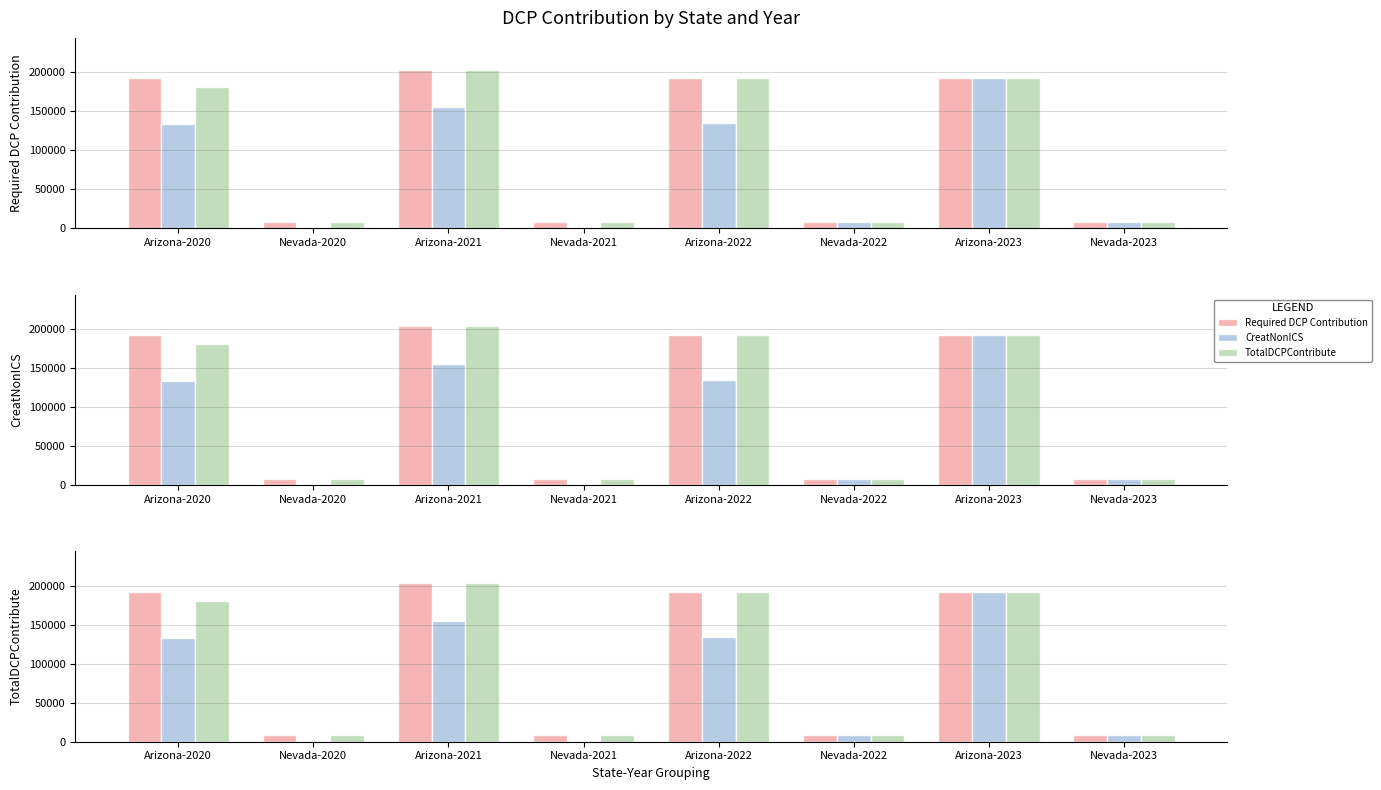

Are the bars horizontal?

No